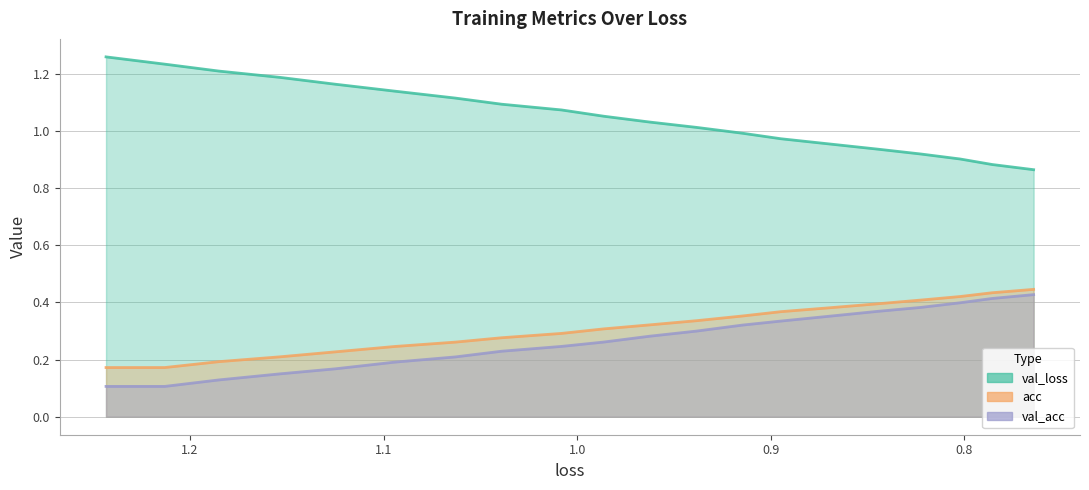

Is the value of val_loss at 12 greater than the value of loss at 12?

No